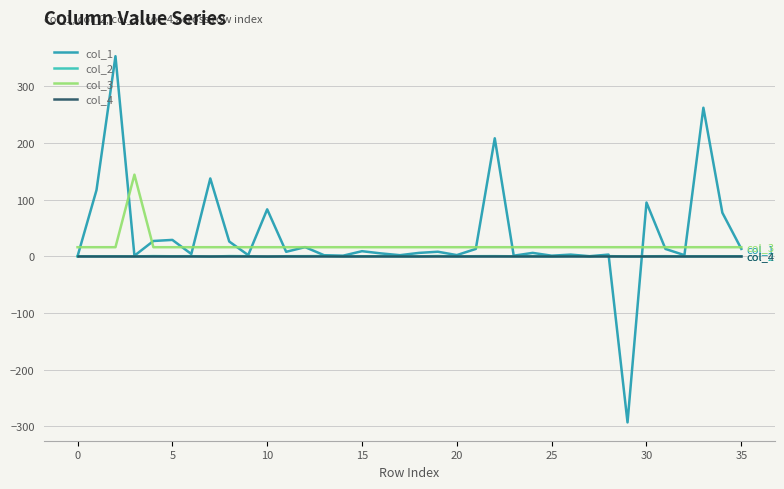

Which series has the largest range (max minus min)?

col_1